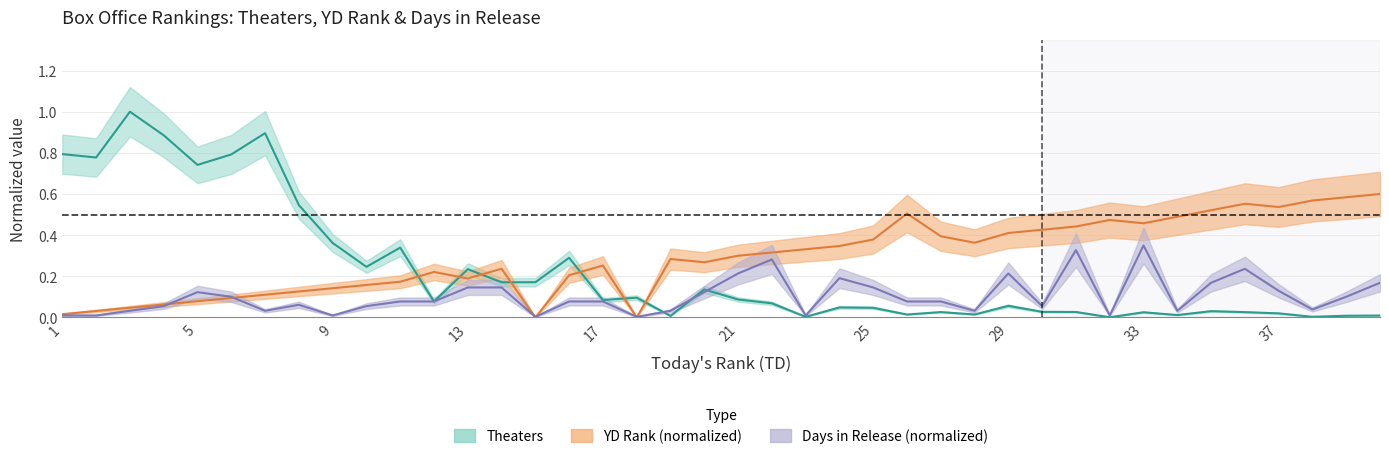

What is the average value of the Theaters series?

0.2